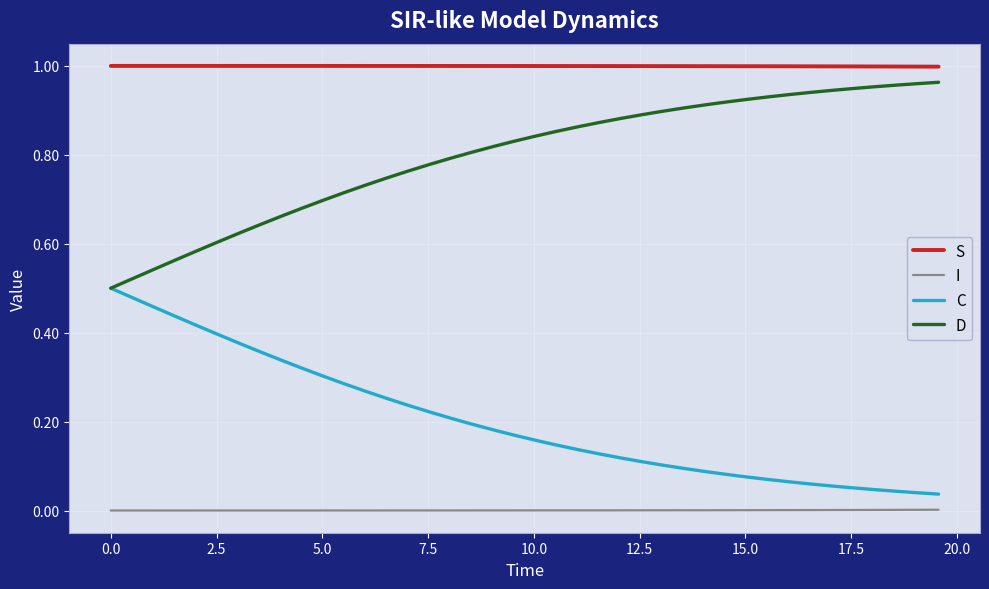

Which series has the largest total across all categories?

S